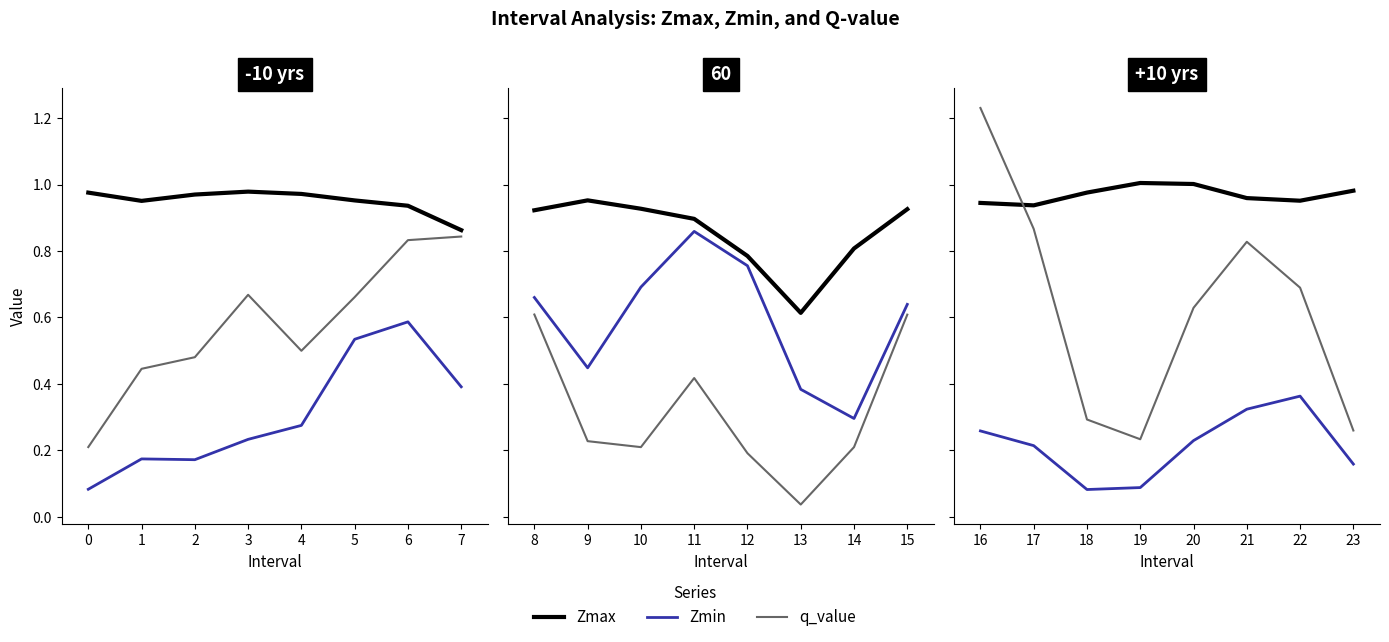

What are all the series names shown in the legend?

Zmax, Zmin, q_value